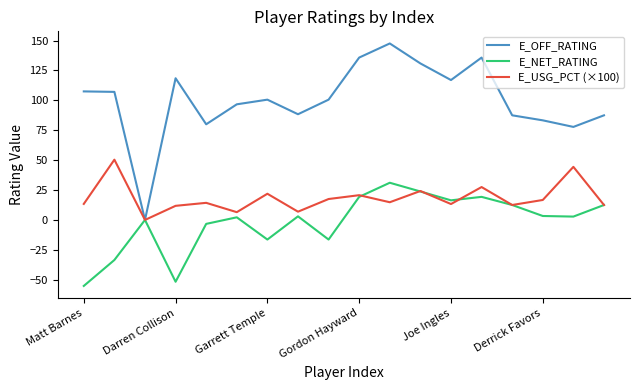

True or false: E_USG_PCT (×100) and E_NET_RATING intersect in this chart.

True